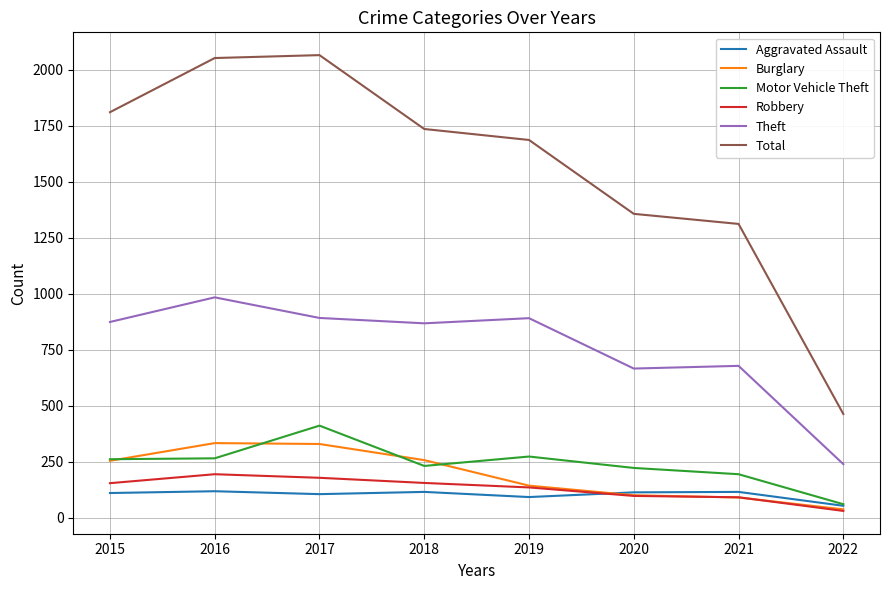

Rank the series at 2017 from highest to lowest value.

Total, Theft, Motor Vehicle Theft, Burglary, Robbery, Aggravated Assault